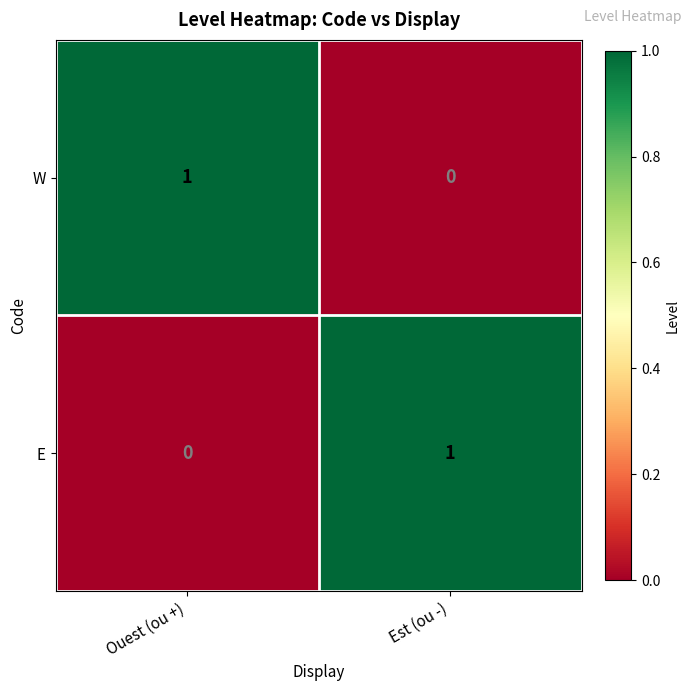

Is it true that E equals 0 at Est (ou -)?

False